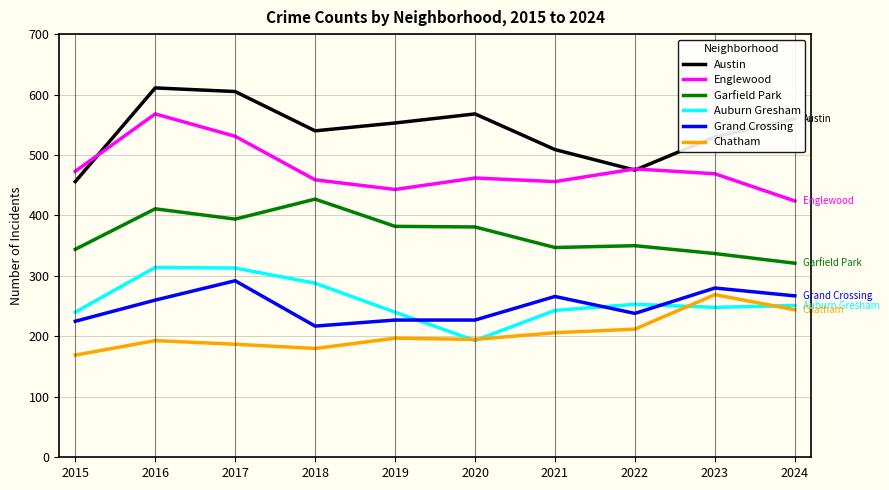

Rank the series at 2019 from highest to lowest value.

Austin, Englewood, Garfield Park, Auburn Gresham, Grand Crossing, Chatham